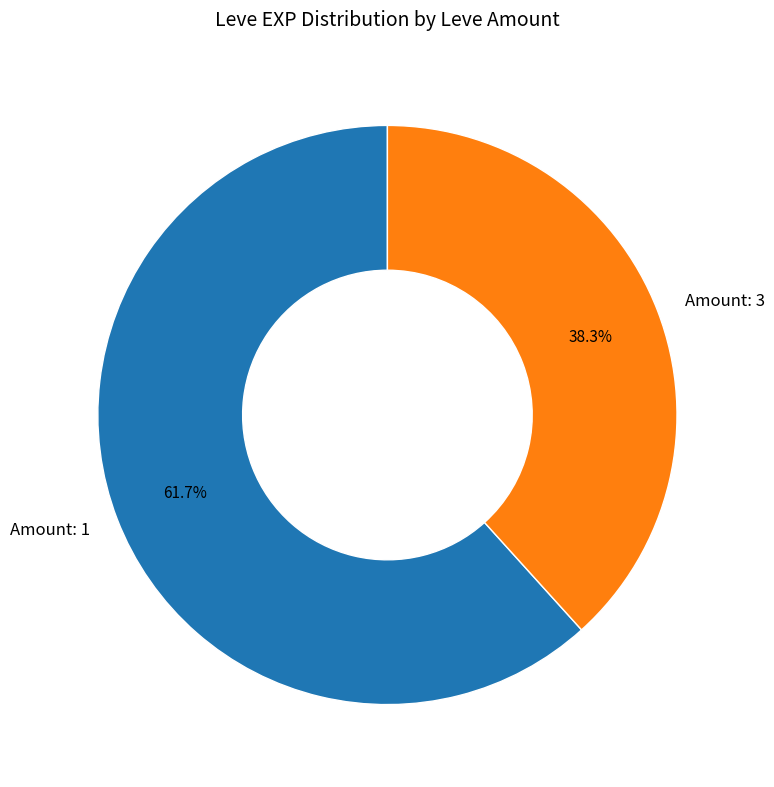

What is the largest slice in the pie chart?

Amount: 1